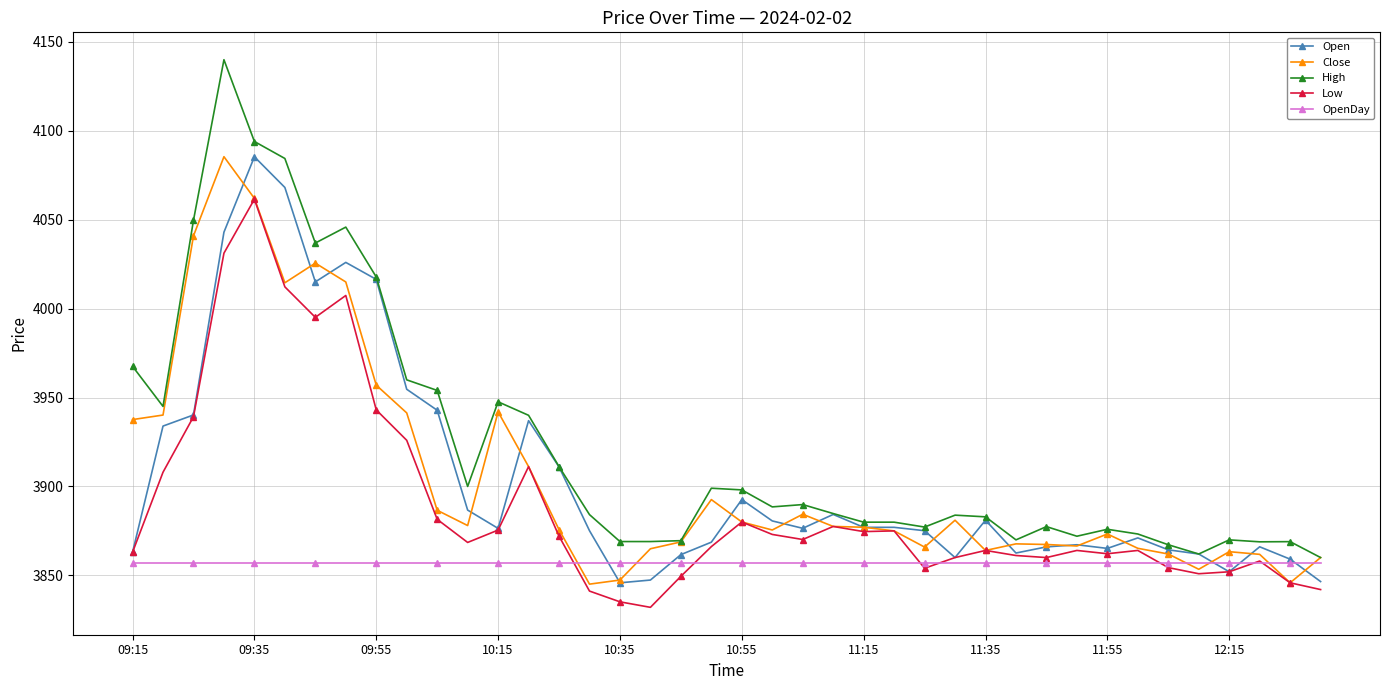

Count the number of data series in this chart.

5